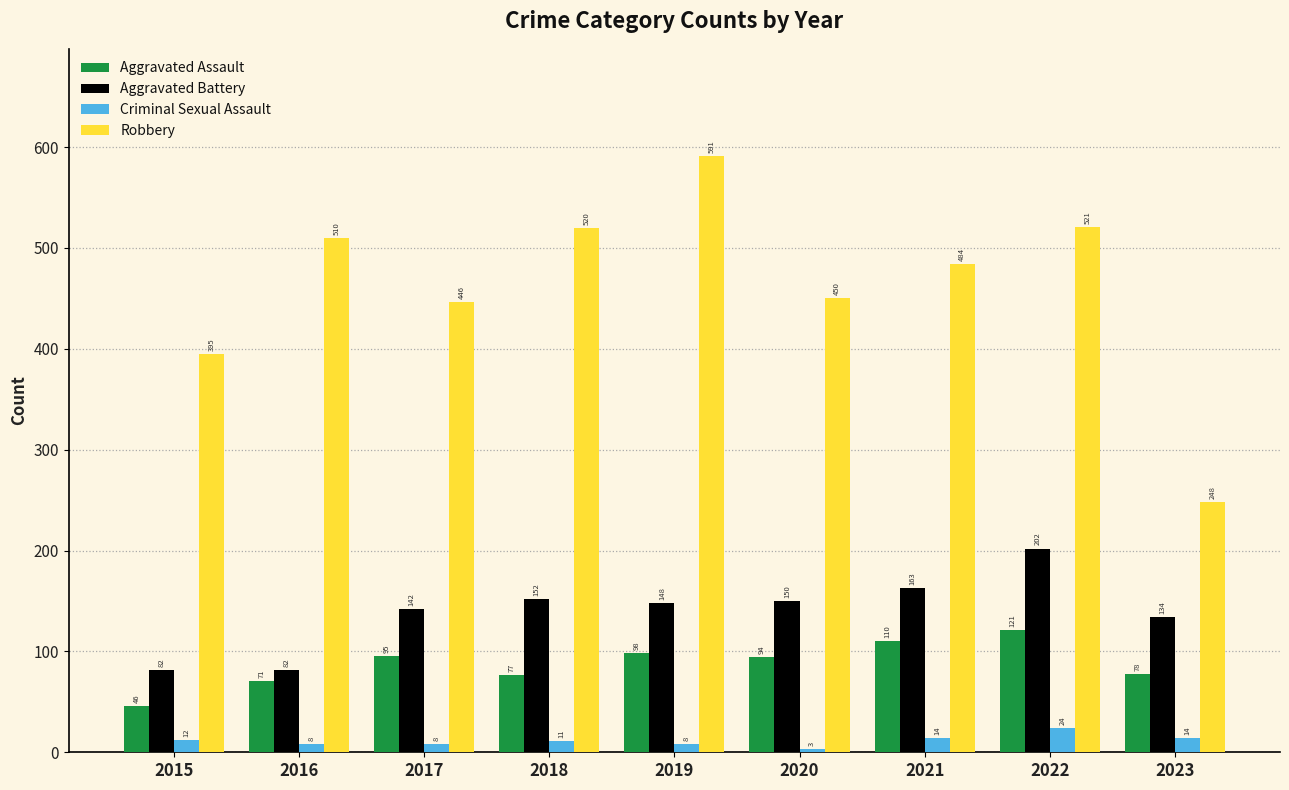

Reading left to right, list all the values displayed in this chart.

Aggravated Assault: 46	71	95	77	98	94	110	121	78
Aggravated Battery: 82	82	142	152	148	150	163	202	134
Criminal Sexual Assault: 12	8	8	11	8	3	14	24	14
Robbery: 395	510	446	520	591	450	484	521	248